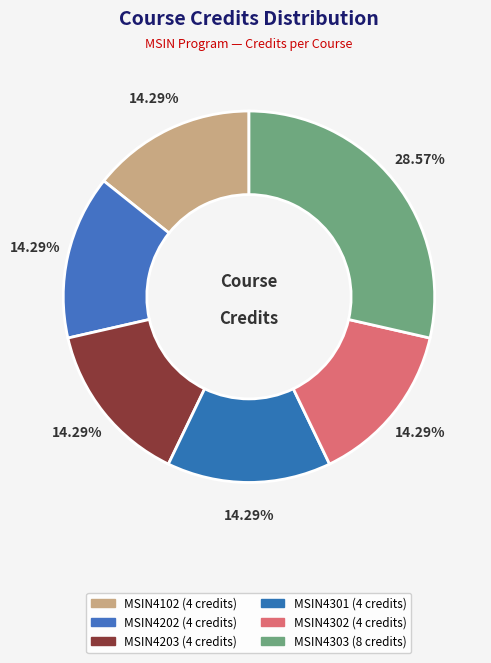

How much of the chart is everything except MSIN4202?

85.7%